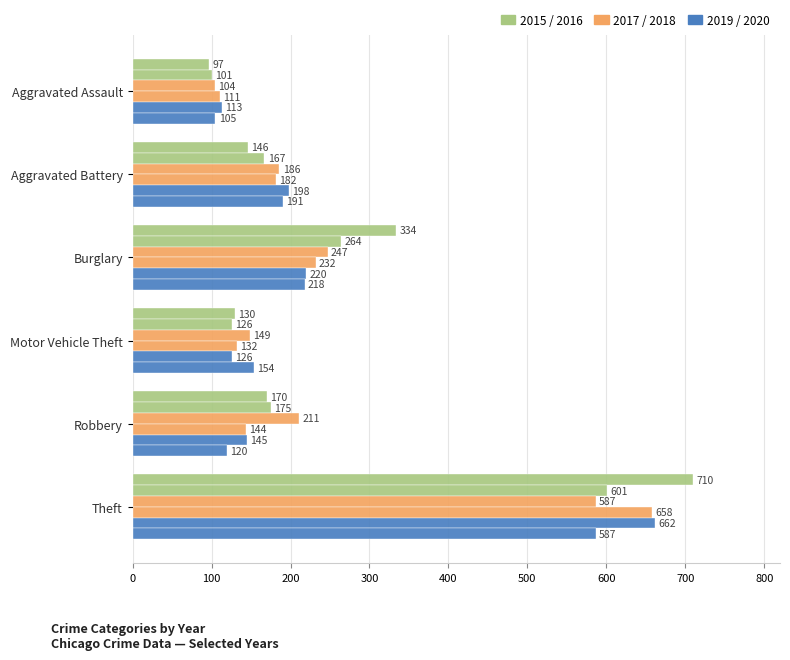

Reading left to right, extract all data points from this chart.

2015: Aggravated Assault=97	Aggravated Battery=146	Burglary=334	Motor Vehicle Theft=130	Robbery=170	Theft=710
2016: Aggravated Assault=101	Aggravated Battery=167	Burglary=264	Motor Vehicle Theft=126	Robbery=175	Theft=601
2017: Aggravated Assault=104	Aggravated Battery=186	Burglary=247	Motor Vehicle Theft=149	Robbery=211	Theft=587
2018: Aggravated Assault=111	Aggravated Battery=182	Burglary=232	Motor Vehicle Theft=132	Robbery=144	Theft=658
2019: Aggravated Assault=113	Aggravated Battery=198	Burglary=220	Motor Vehicle Theft=126	Robbery=145	Theft=662
2020: Aggravated Assault=105	Aggravated Battery=191	Burglary=218	Motor Vehicle Theft=154	Robbery=120	Theft=587